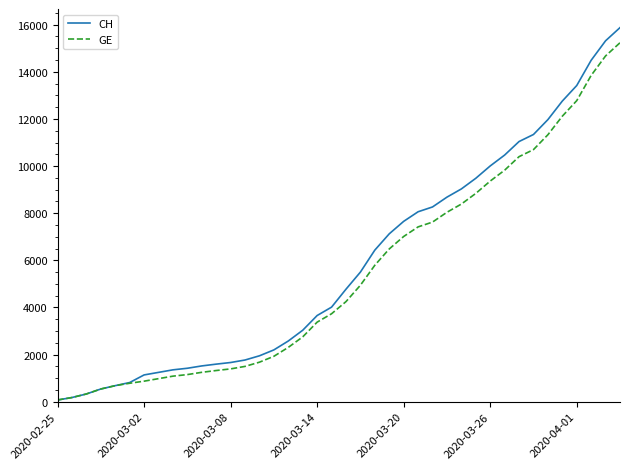

Which series has the largest range (max minus min)?

CH